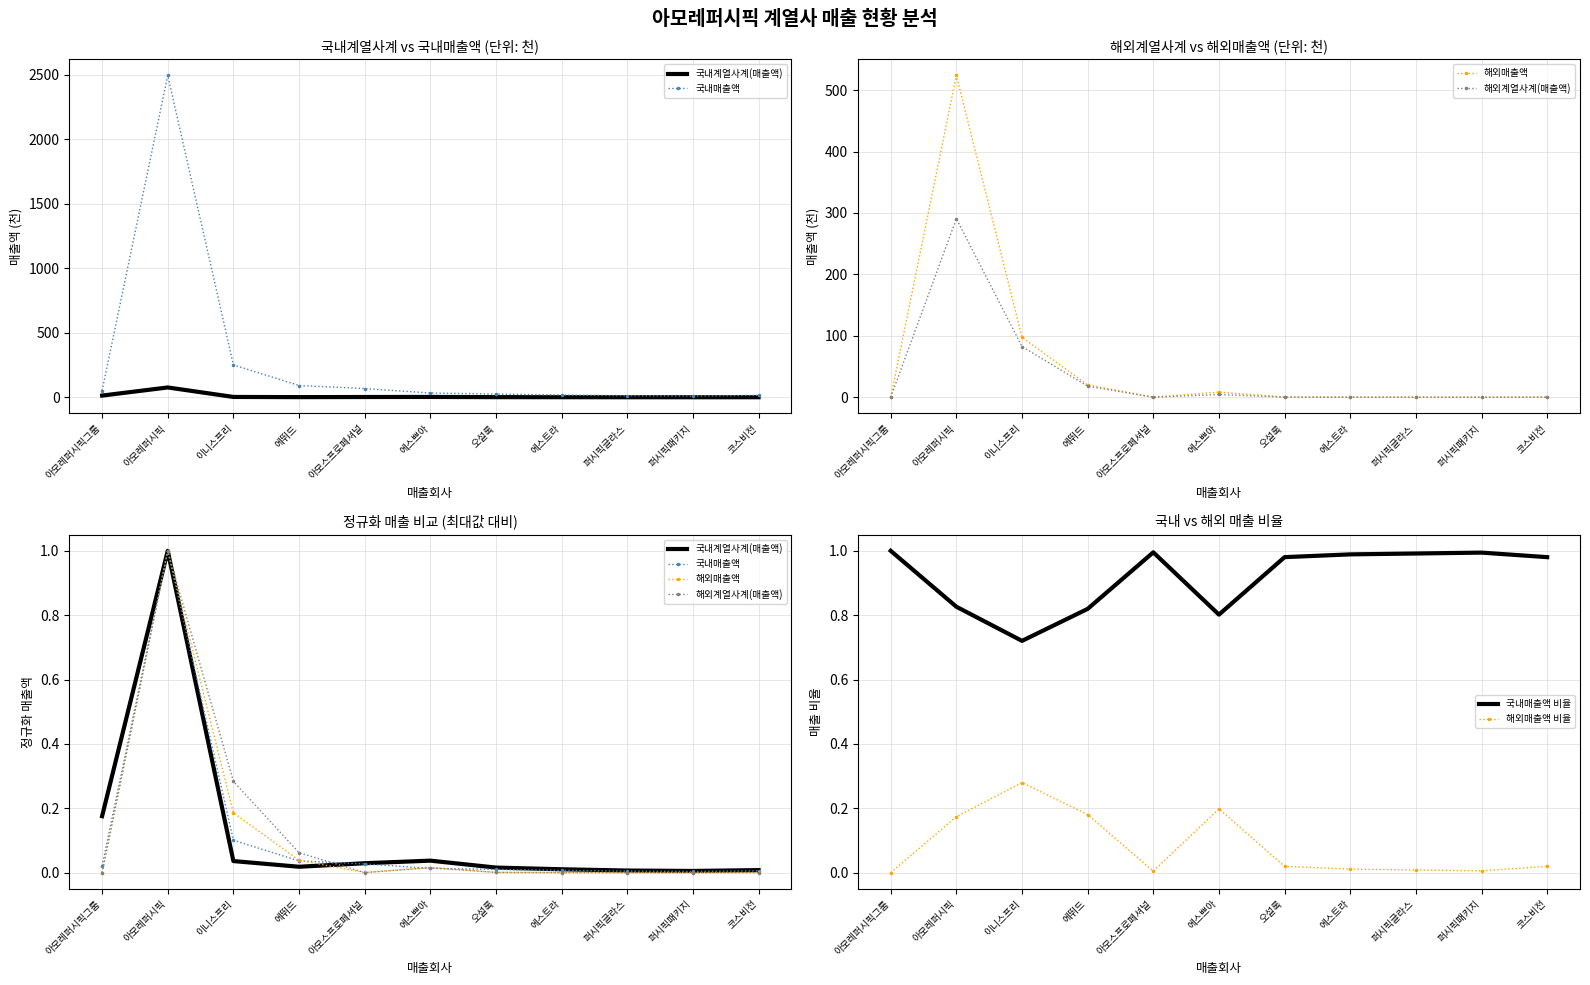

Where is the first local maximum for 국내매출액 비율?

아모스프로페셔널